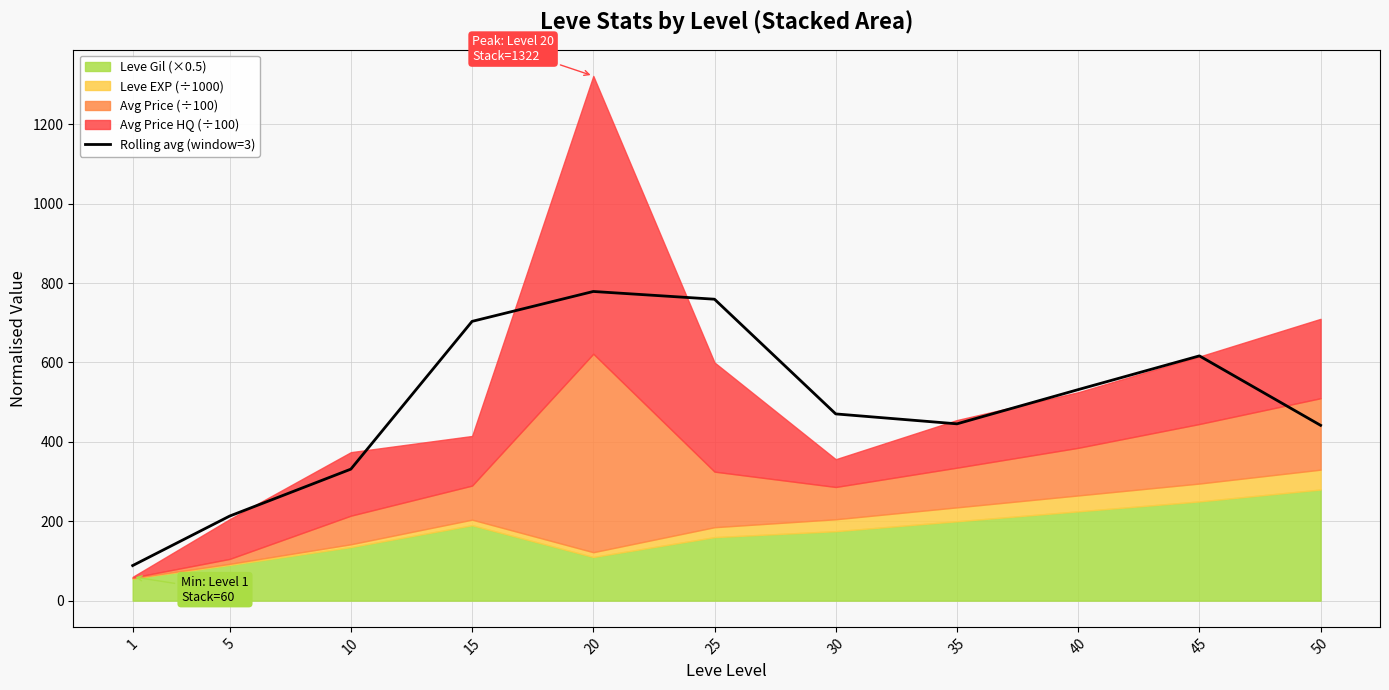

True or false: the data shows 211.9 at 10.

False